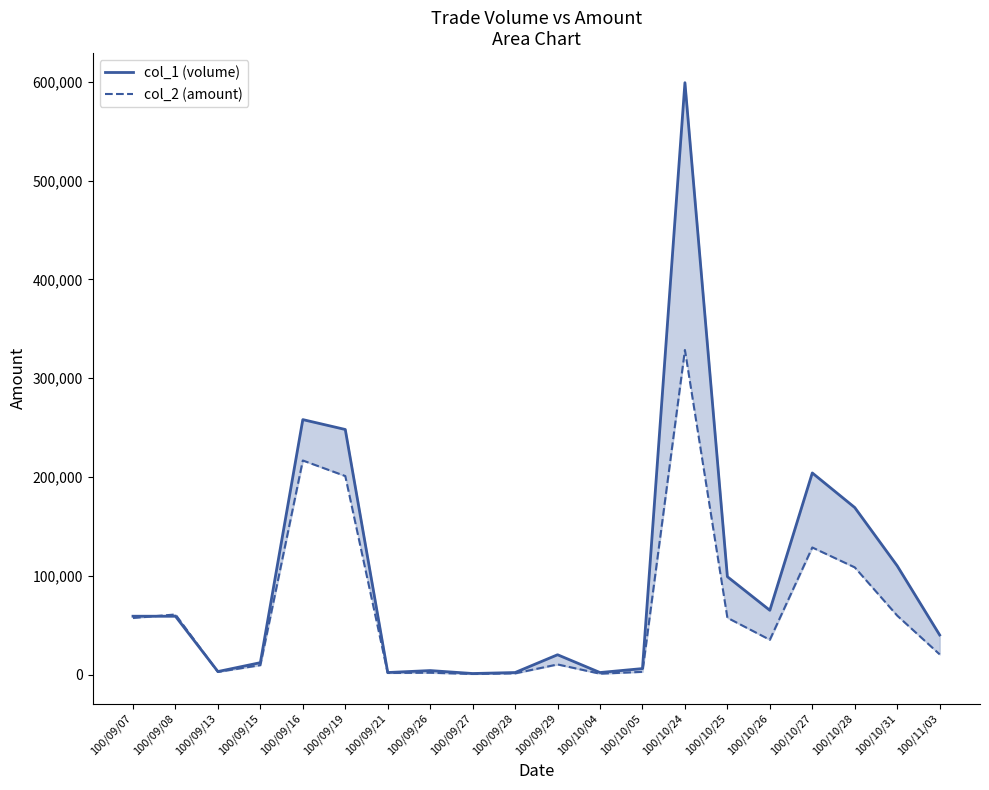

What is the label of the 1st point from the right?

100/11/03